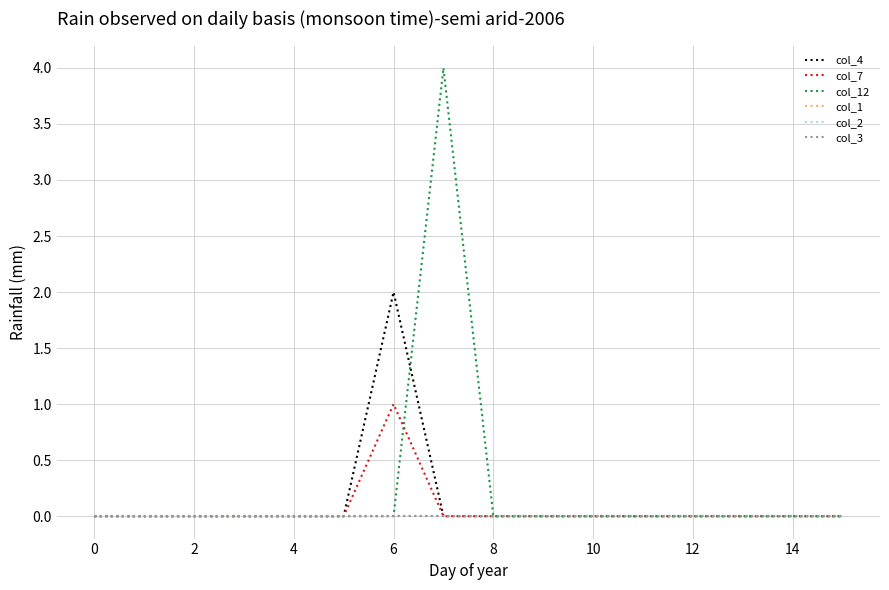

Does the chart have visible grid lines?

Yes